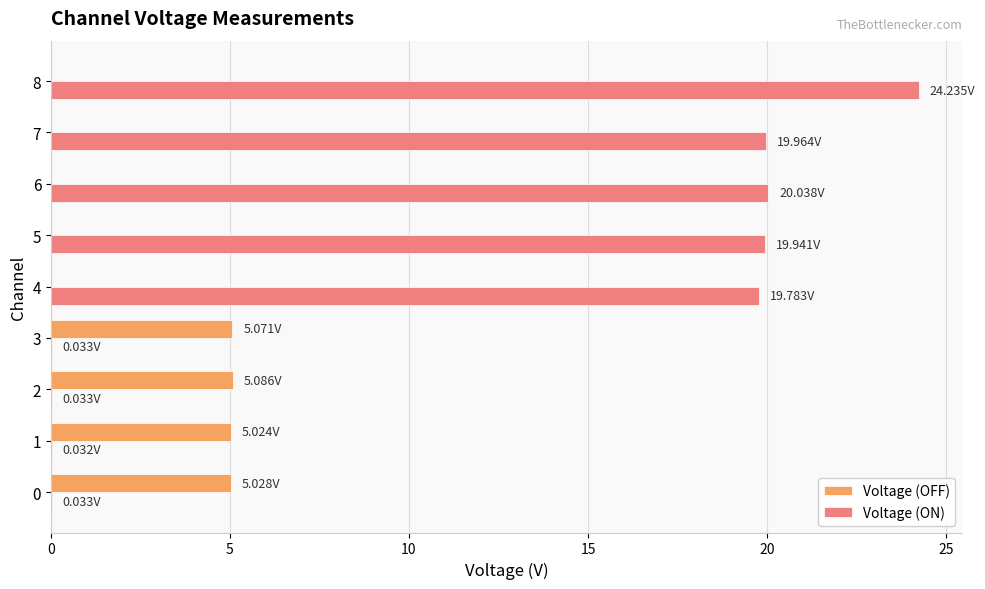

What is the total value across all series at 5?

19.9